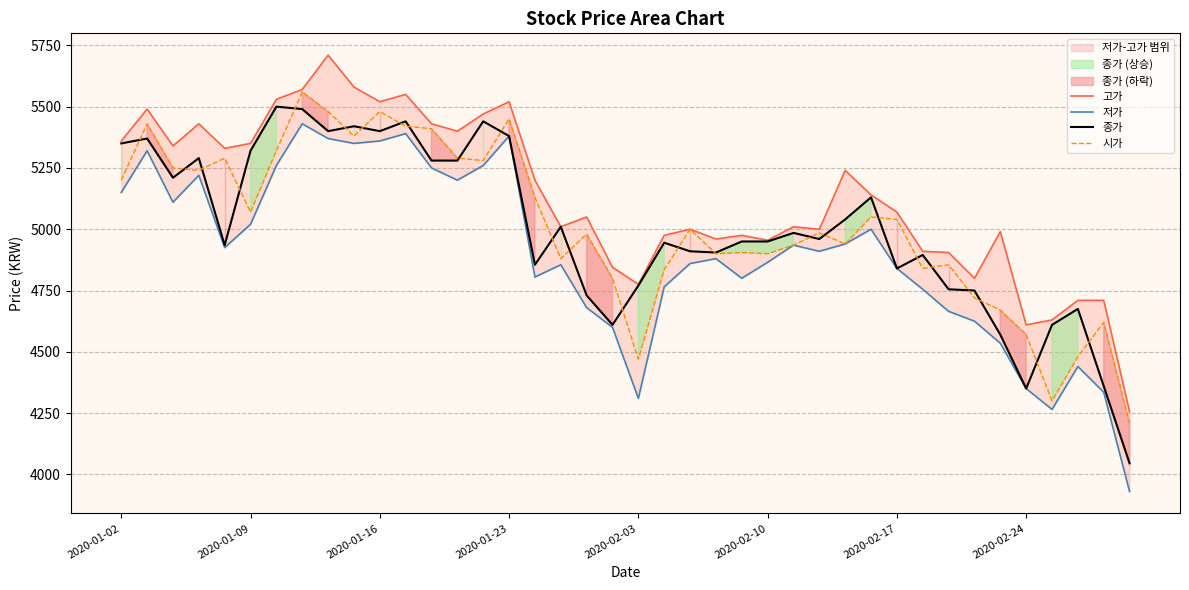

The 시가 series shows 2509 at 2020-01-02. True or false?

False